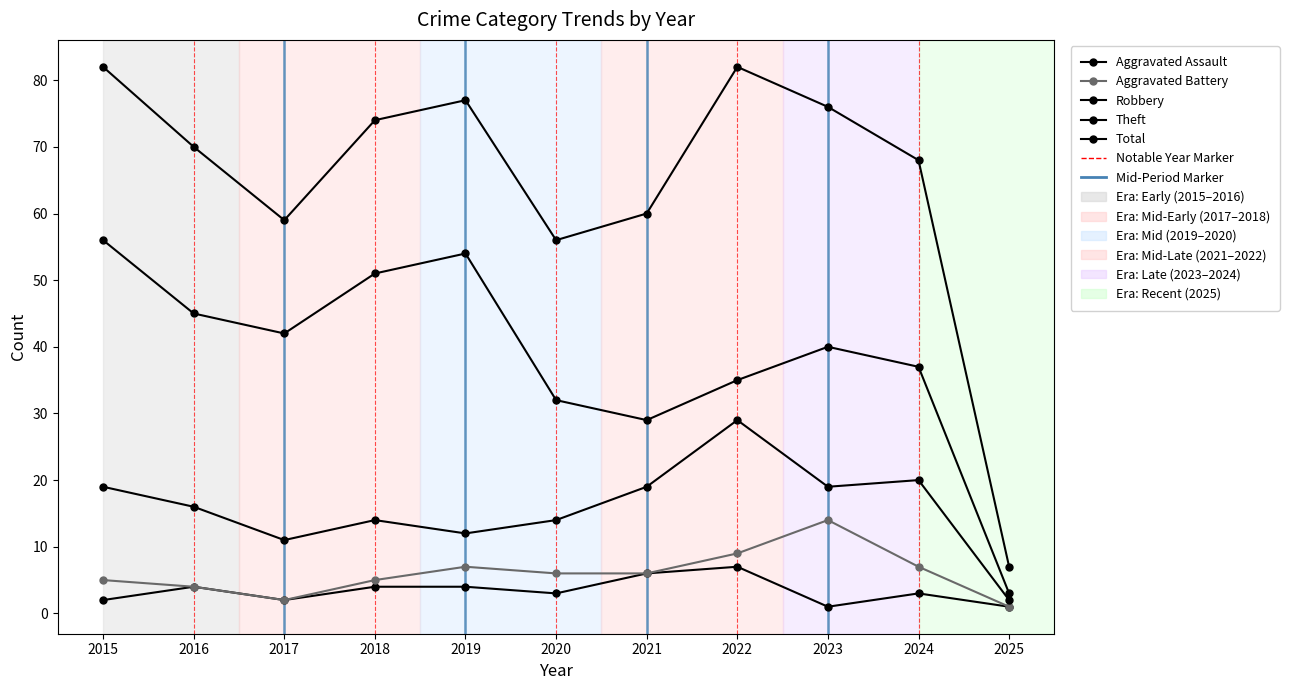

What is the minimum value shown in the chart?

1